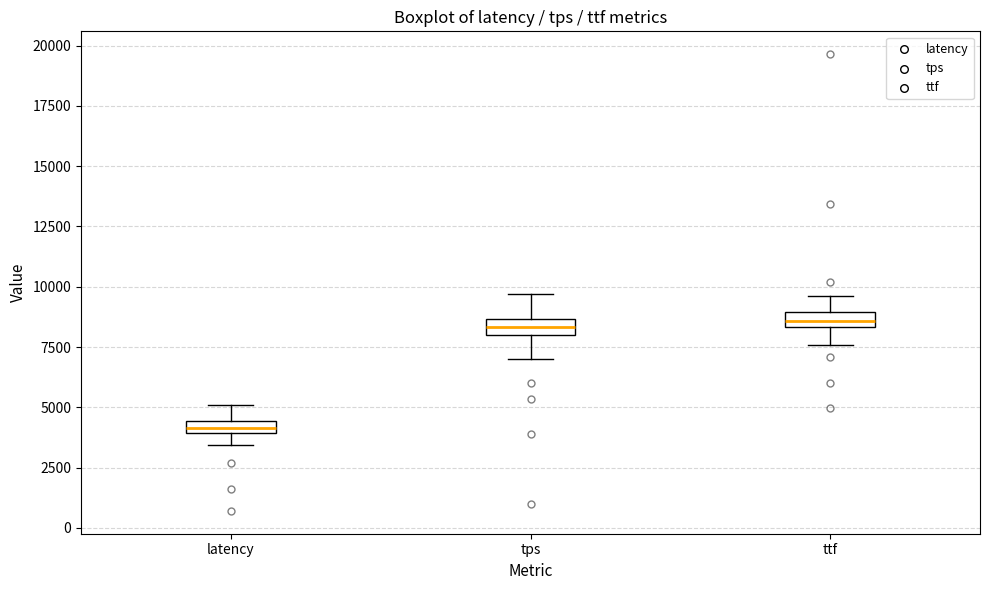

Where is the upper edge of the box for latency on the y-axis? The values are not printed on the chart, so give them approximately, as read against the axis.

4500